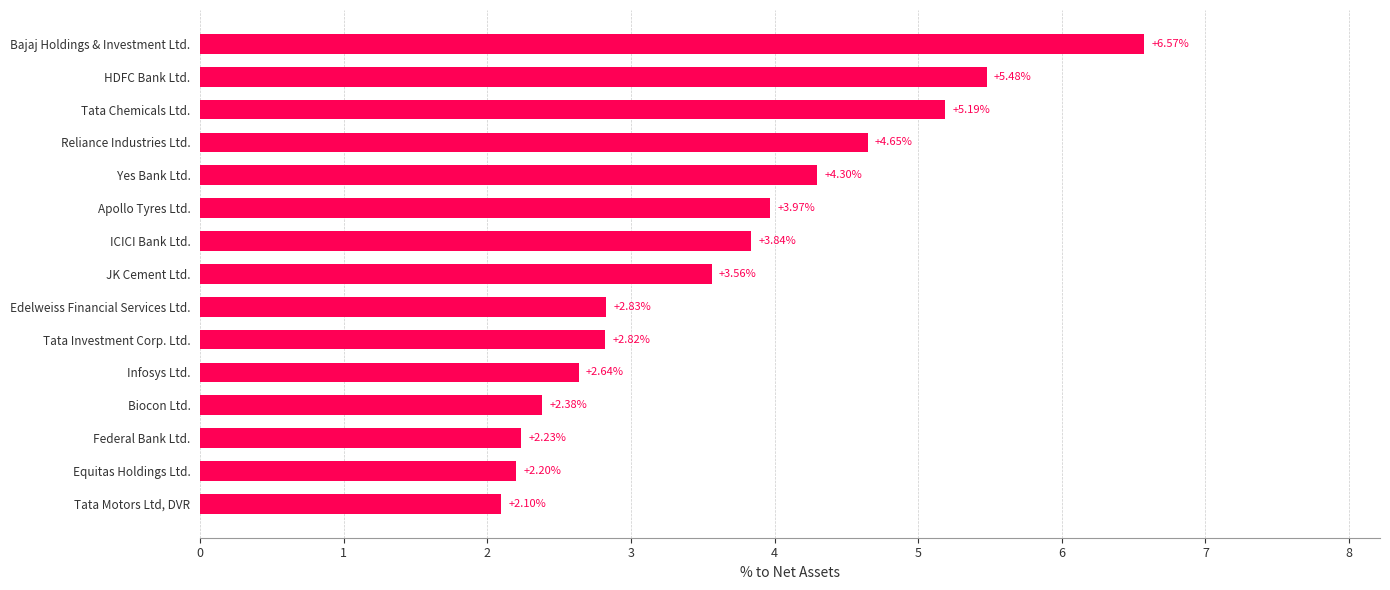

What is the sum of the values at Federal Bank Ltd. and ICICI Bank Ltd.?

6.1